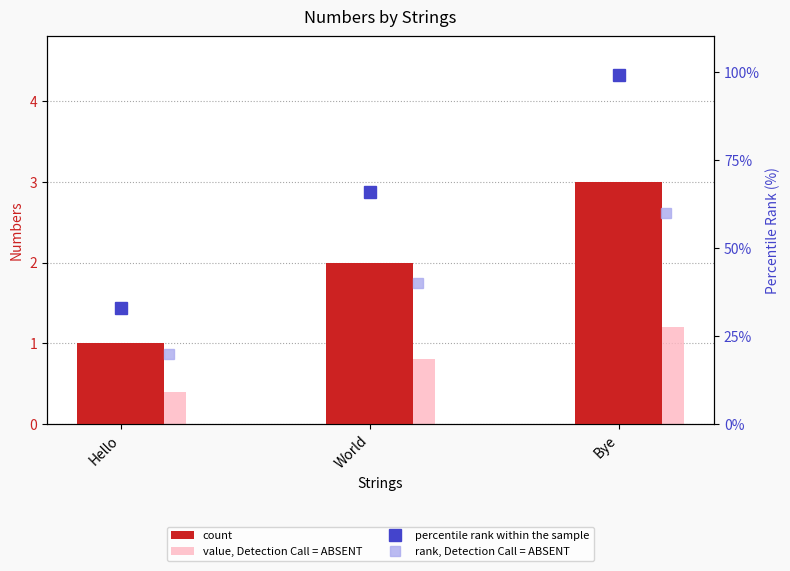

At Hello, list the series in order from smallest to largest.

value, Detection Call = ABSENT, count, rank, Detection Call = ABSENT, percentile rank within the sample